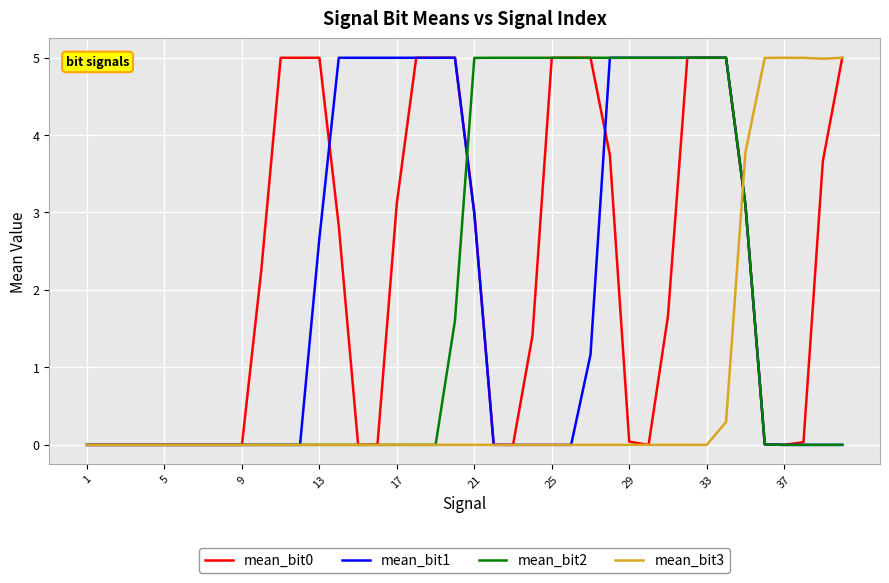

True or false: mean_bit2 and mean_bit1 cross at least once.

True